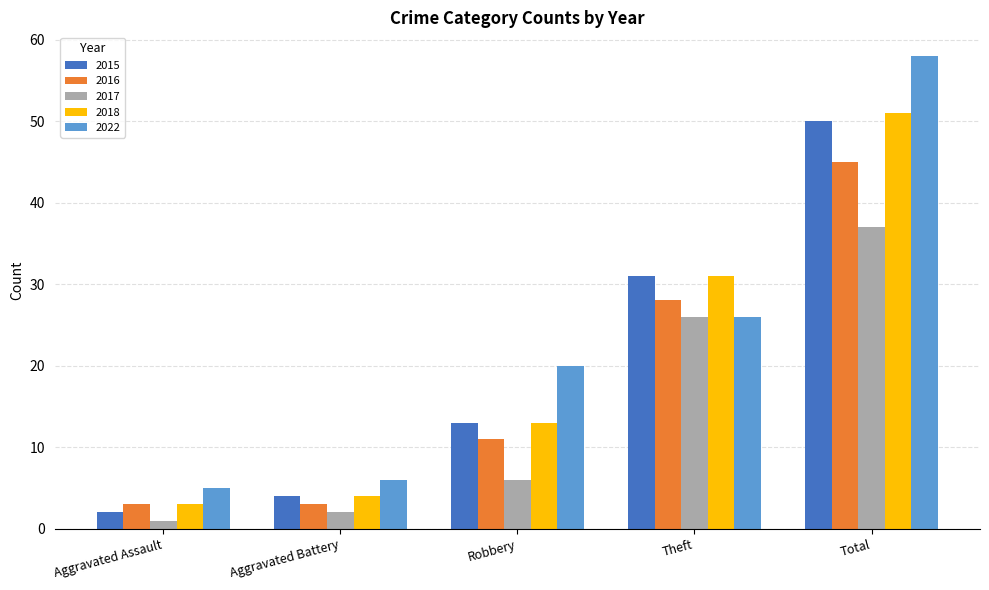

Rank the series by their maximum value, from lowest to highest.

2017, 2016, 2015, 2018, 2022